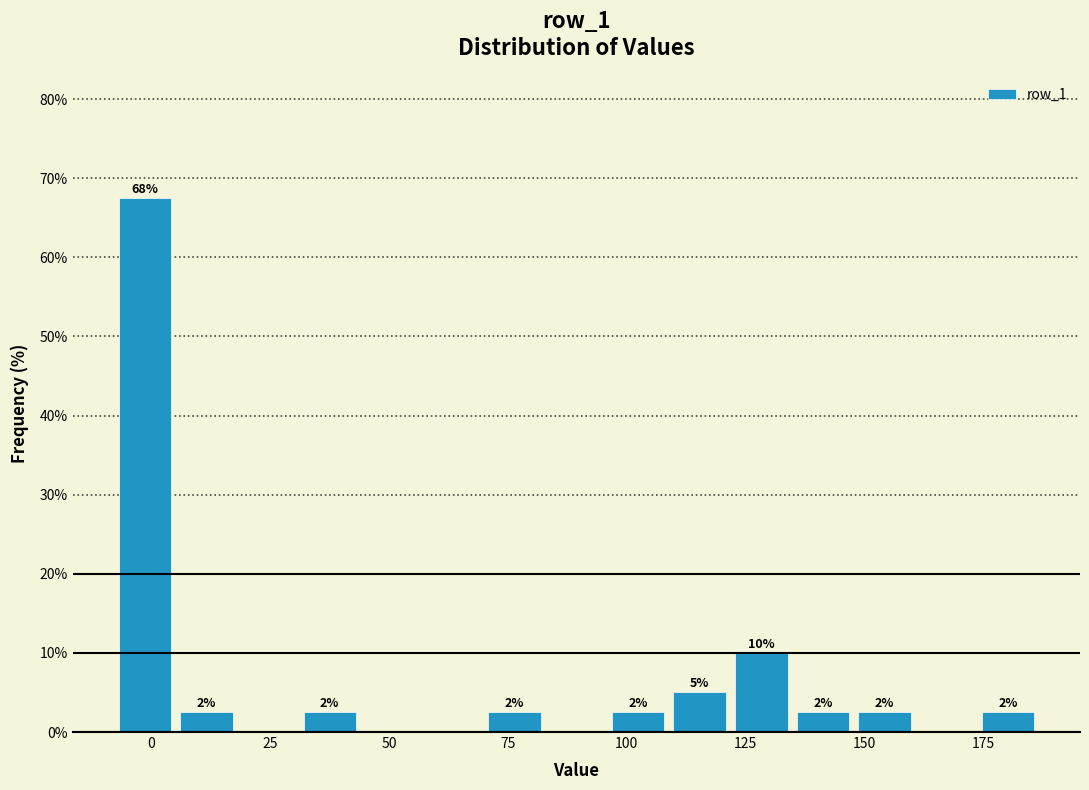

Around what value on the x-axis is the tallest bar? Give the approximate position of its centre, as read against the axis.

0